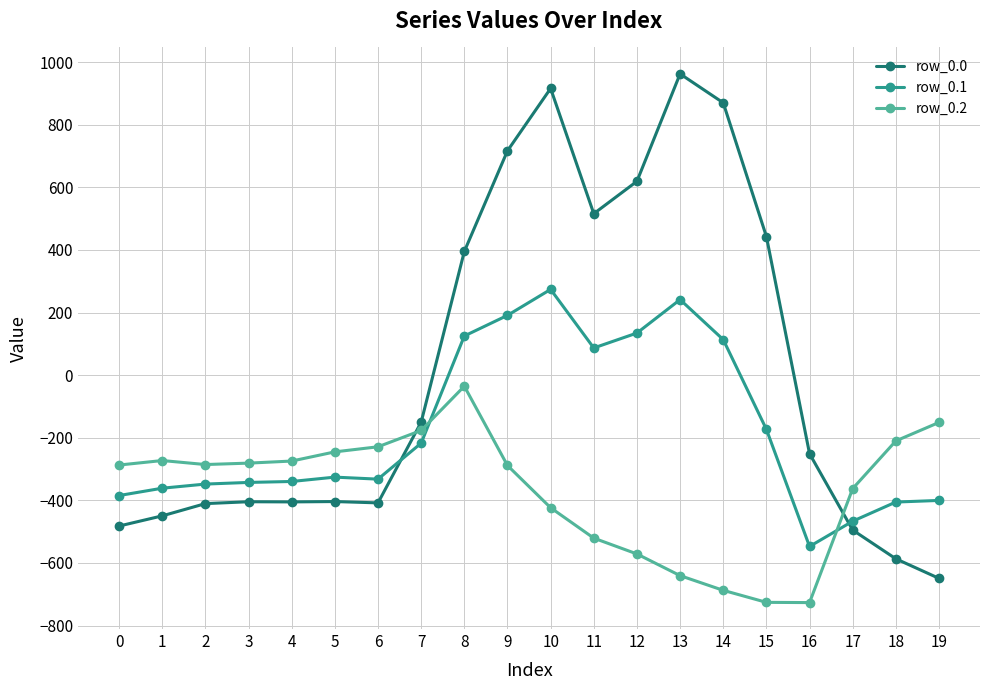

At how many categories does at least one series exceed 799?

3